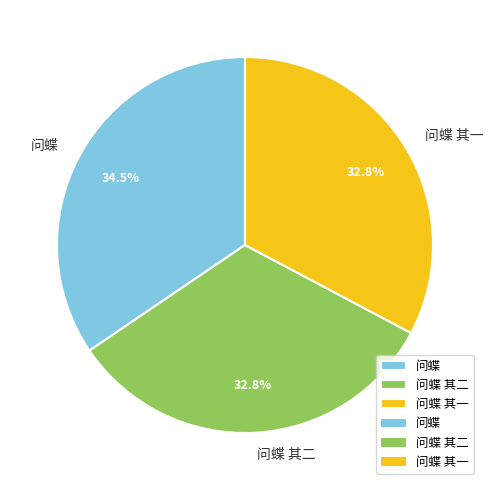

Between 问蝶 其二 and 问蝶, which is larger?

问蝶